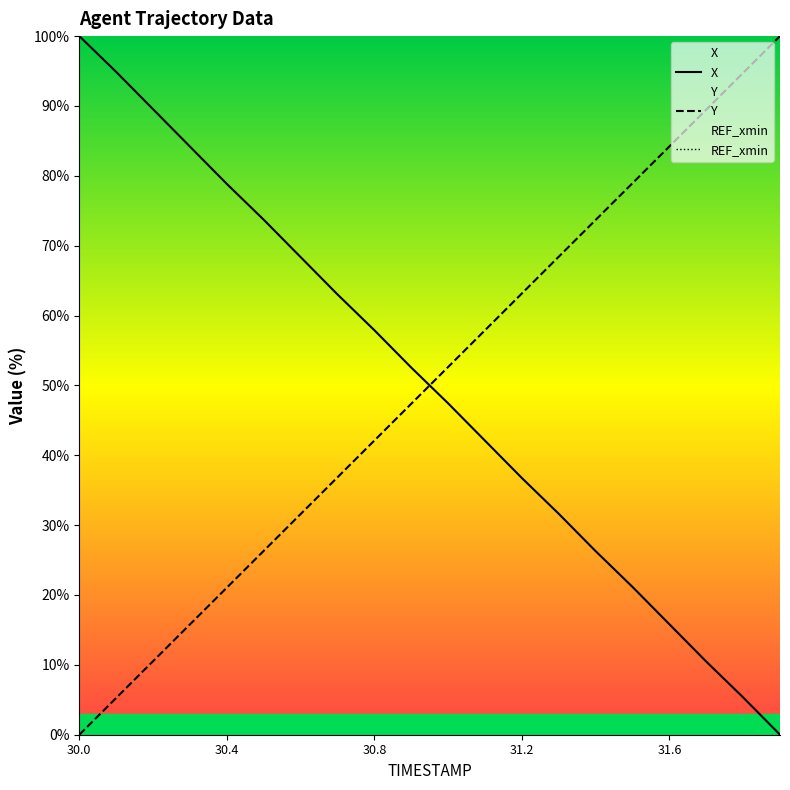

Which series ends up on top after the final intersection of Y and X?

Y